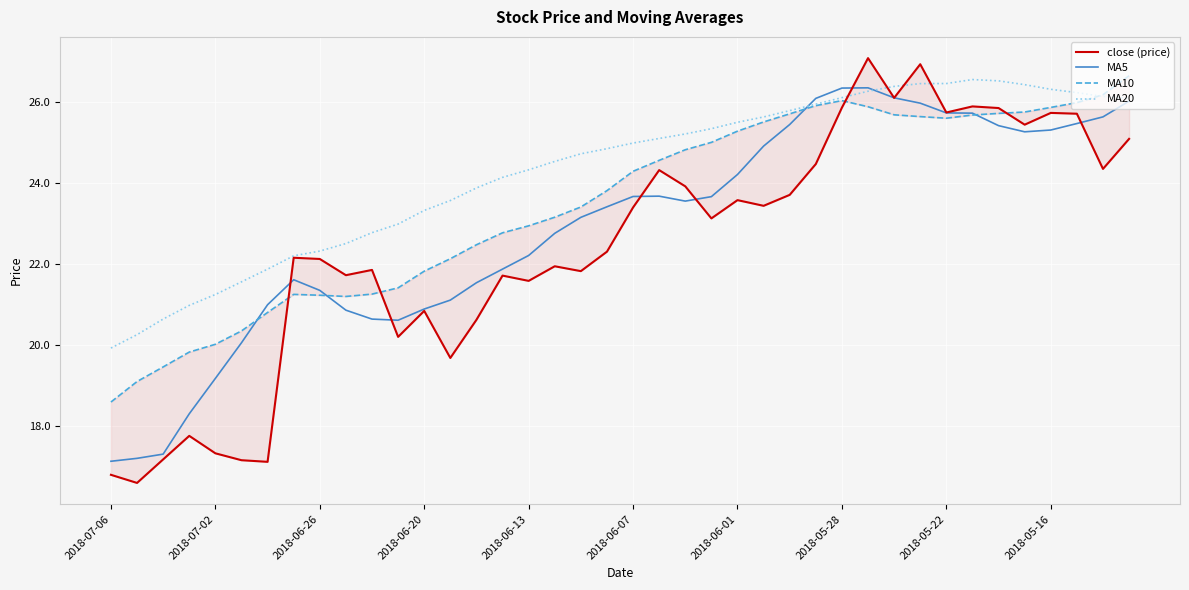

Is this an area chart (filled region under the line)?

No